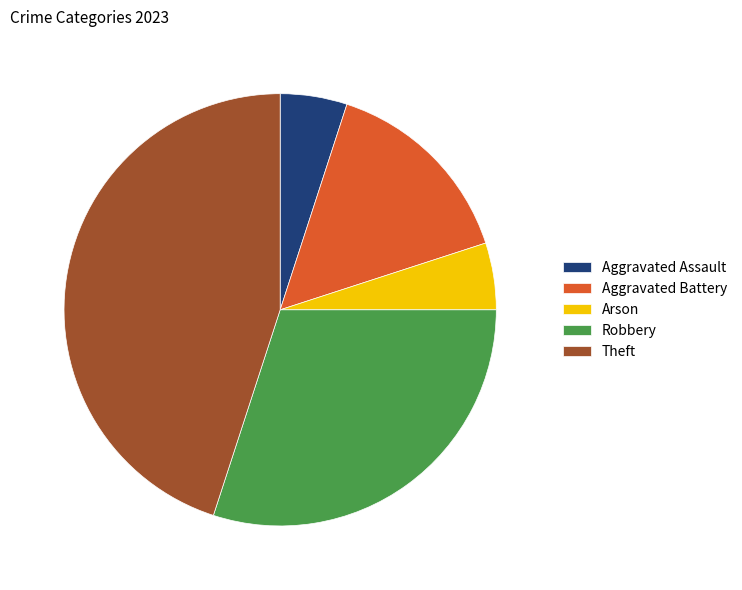

Between Aggravated Assault and Robbery, which is larger?

Robbery